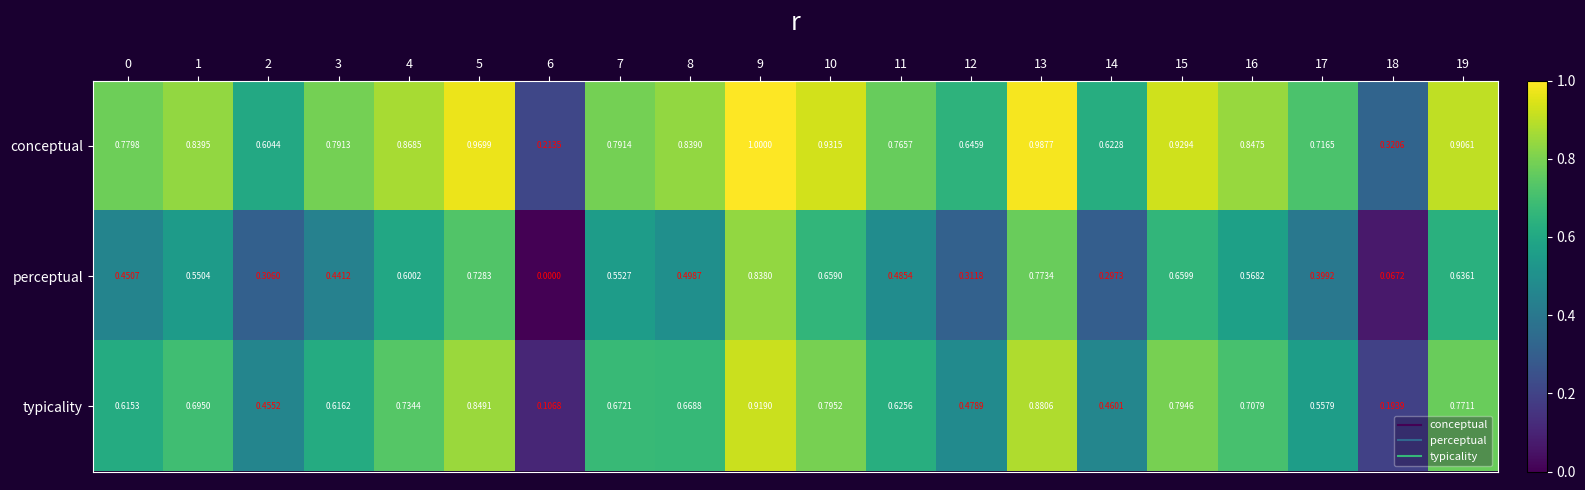

Is the value of perceptual at 6 greater than the value of typicality at 17?

No